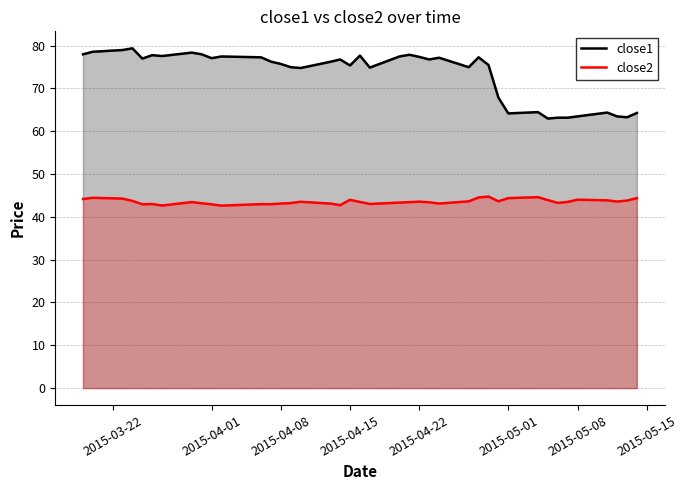

Which series has the largest range (max minus min)?

close1